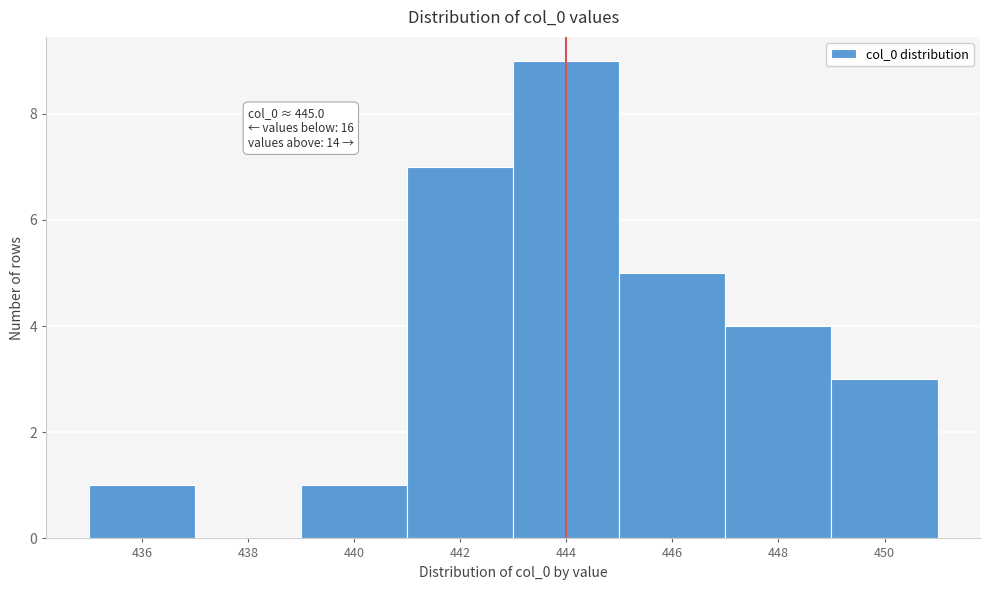

Reading left to right, what are all the values shown in this chart?

436=1	438=0	440=1	442=7	444=9	446=5	448=4	450=3